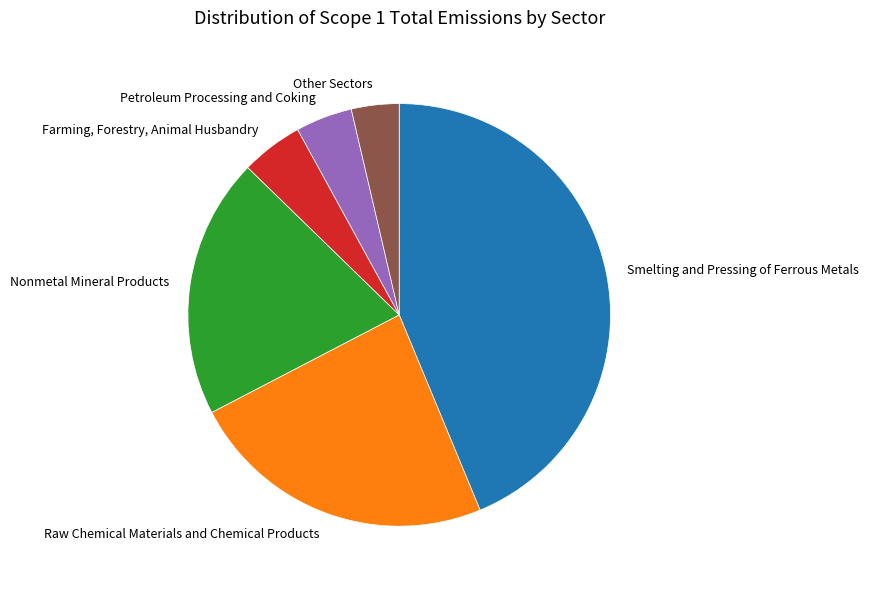

Is it true that Raw Chemical Materials and Chemical Products is 38% of the pie?

False